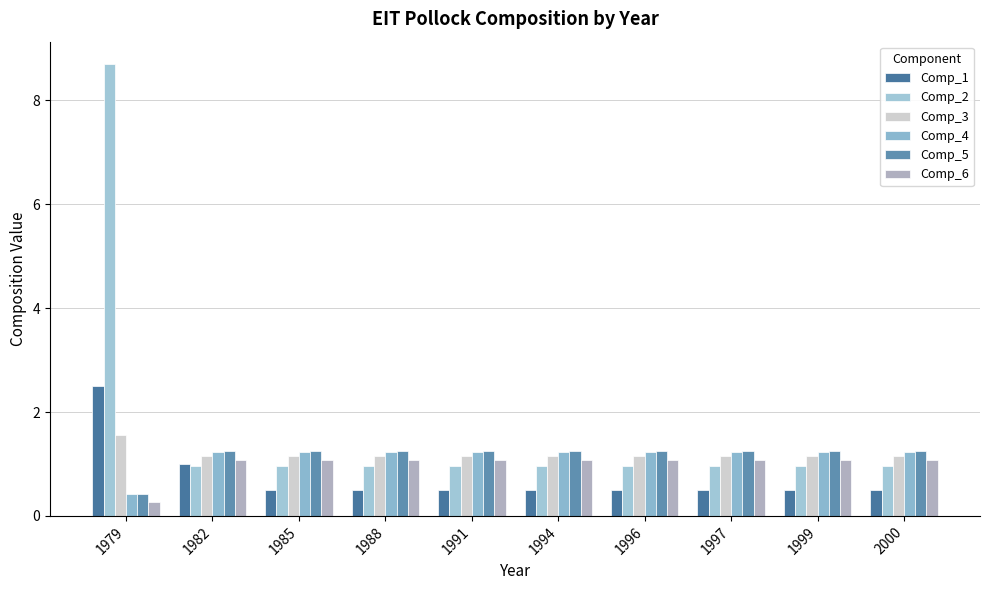

At 1985, list the series in order from largest to smallest.

Comp_5, Comp_4, Comp_3, Comp_6, Comp_2, Comp_1